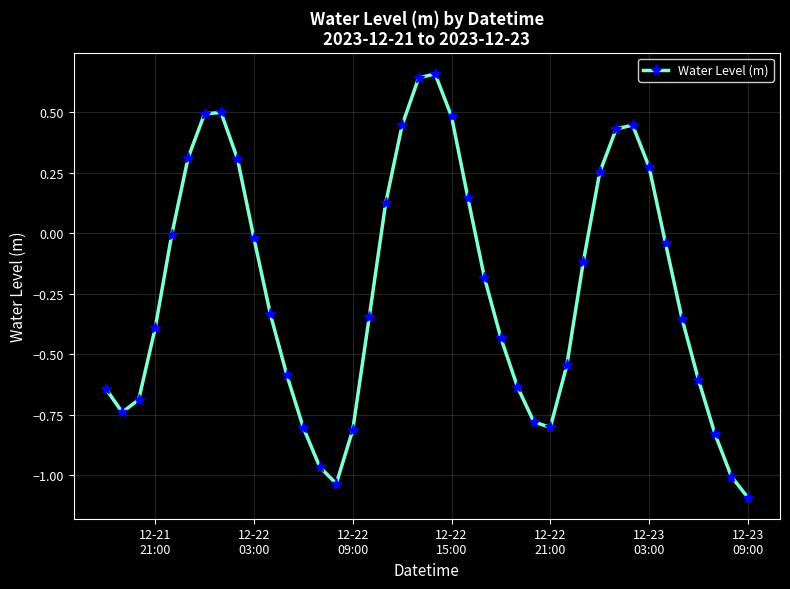

True or false: the data has more than 0 interior local peaks.

True